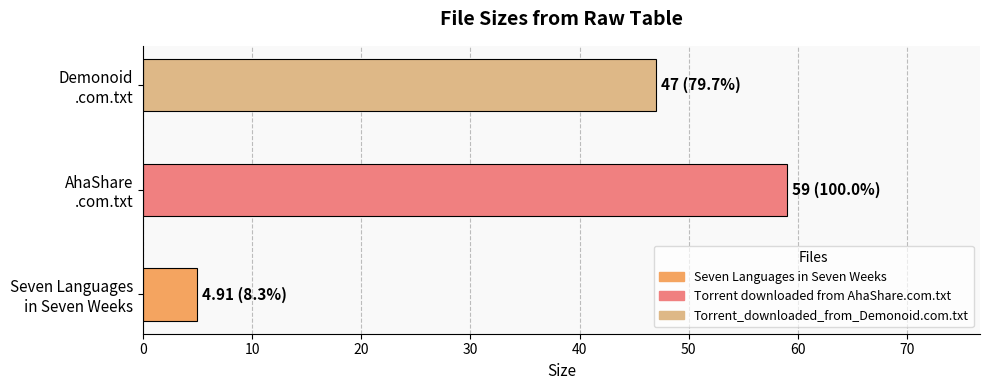

List the labels in order of value, largest first.

Torrent downloaded from AhaShare.com.txt, Torrent_downloaded_from_Demonoid.com.txt, Seven Languages in Seven Weeks